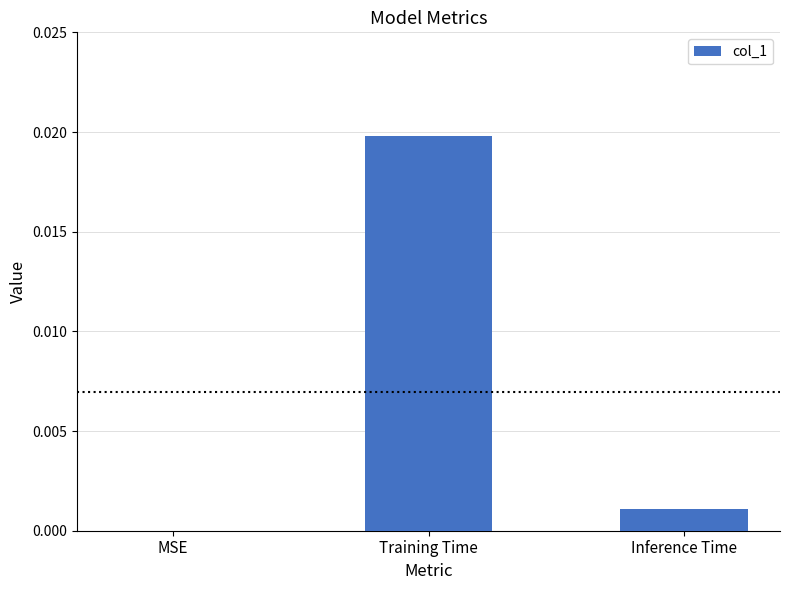

The value at Inference Time is 0.0. True or false?

True